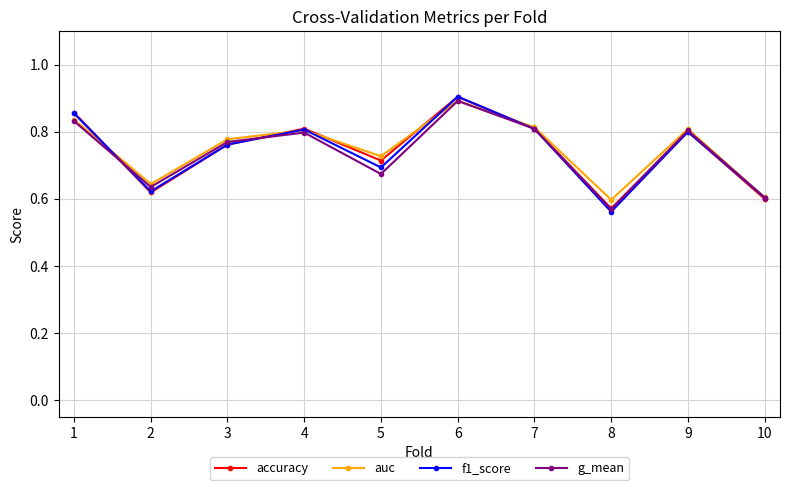

At which category does the chart reach its peak across all series?

6